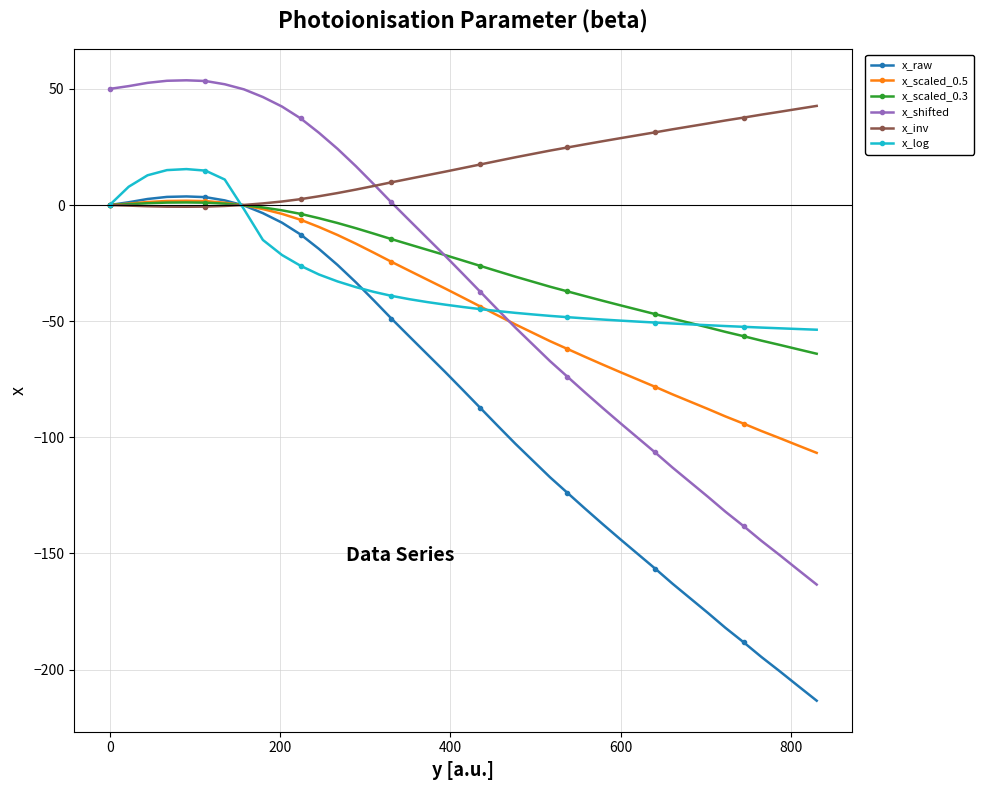

What is the minimum value shown in the chart?

-213.4